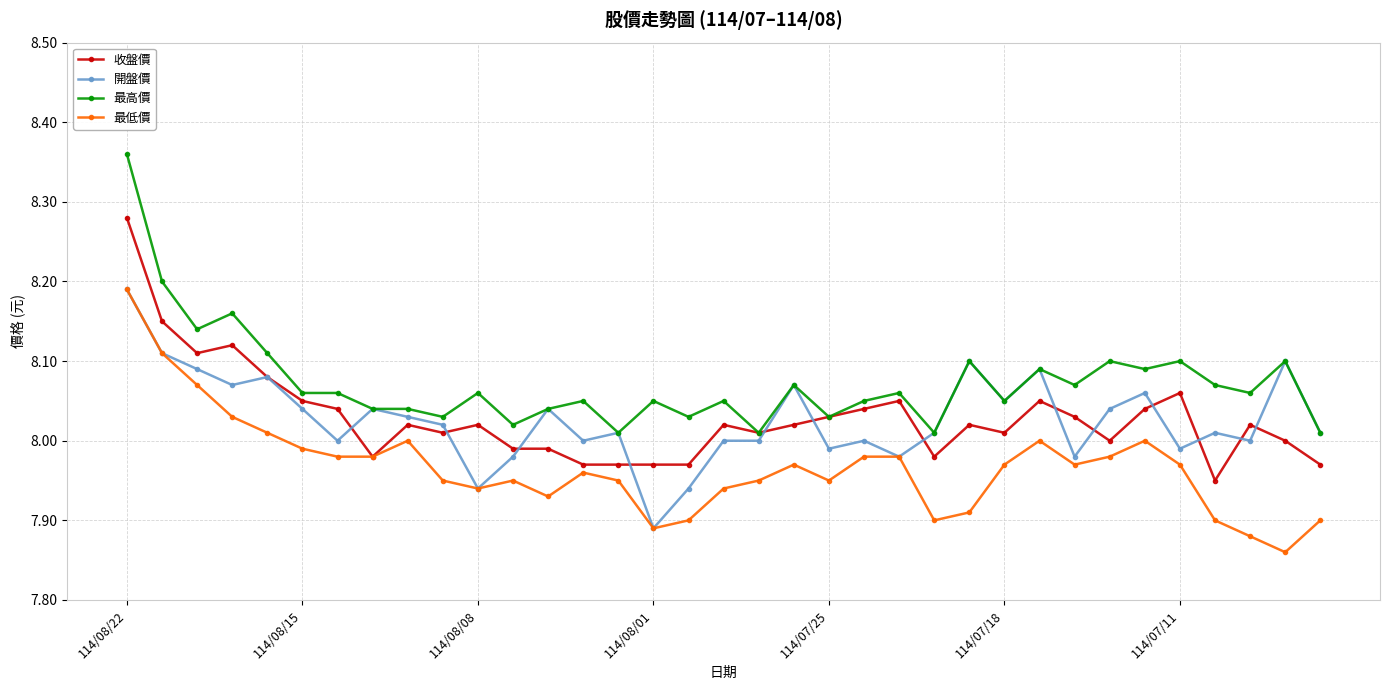

Which series has the widest spread of values?

最高價